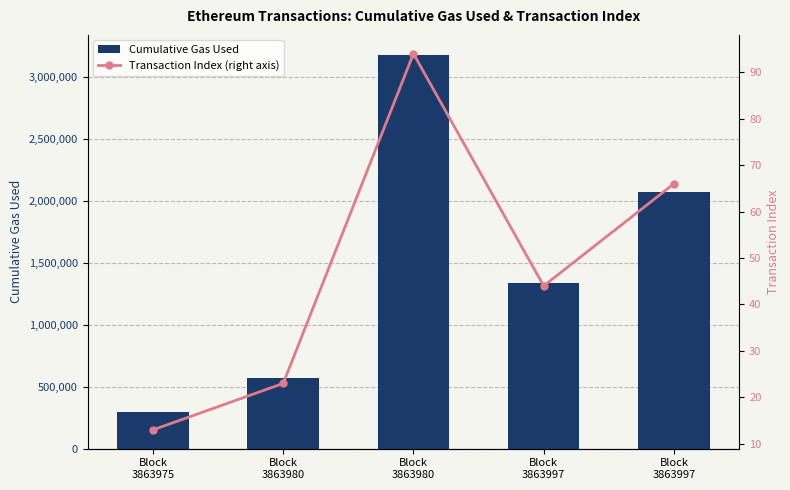

What is the greatest value displayed?

3179628